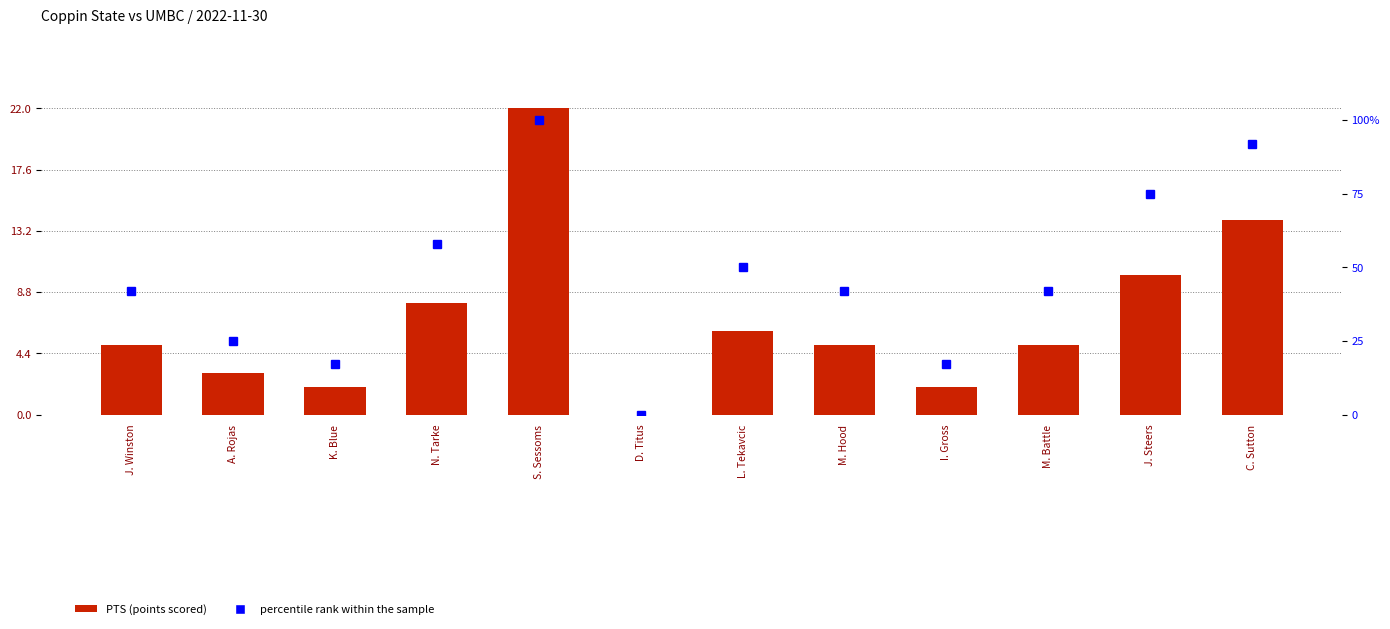

At which label is PTS closest to 11?

J. Steers